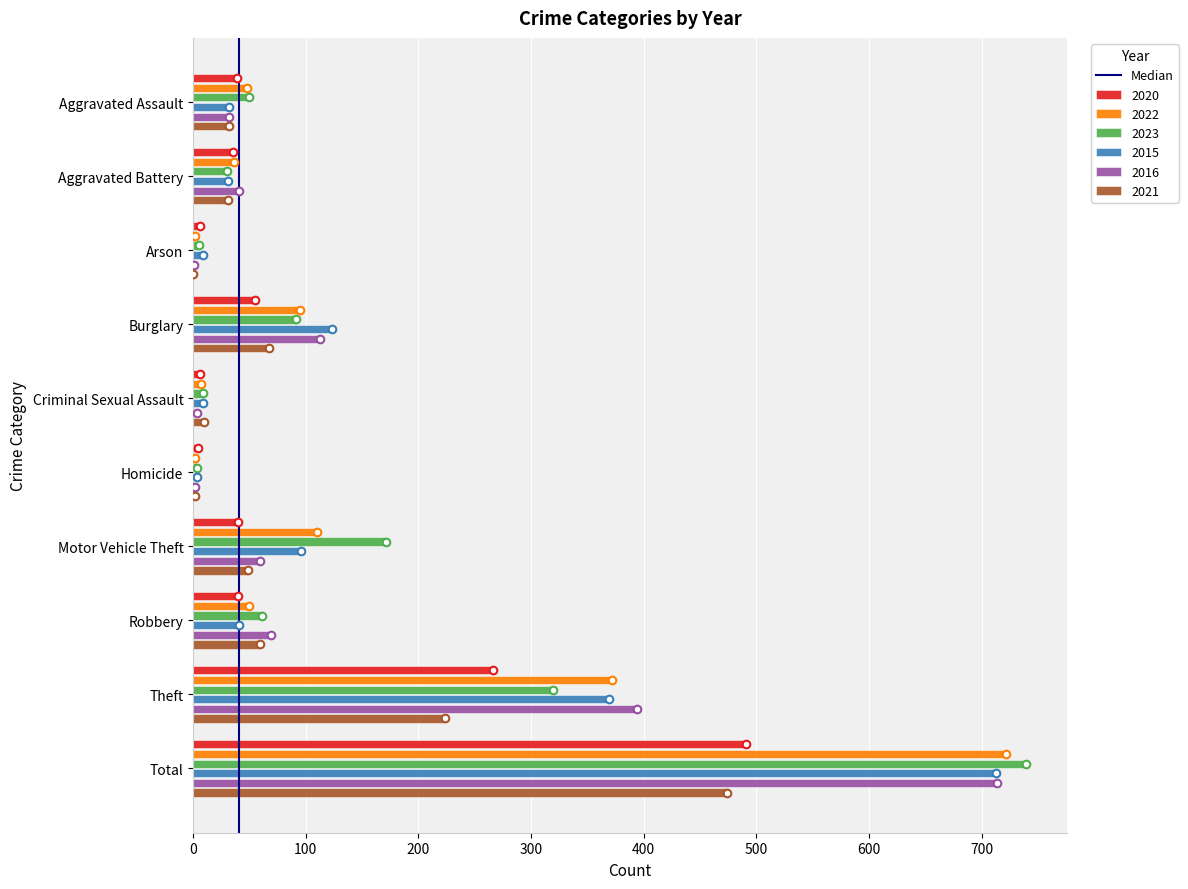

Is the value of 2020 at Arson greater than the value of 2016 at Robbery?

No